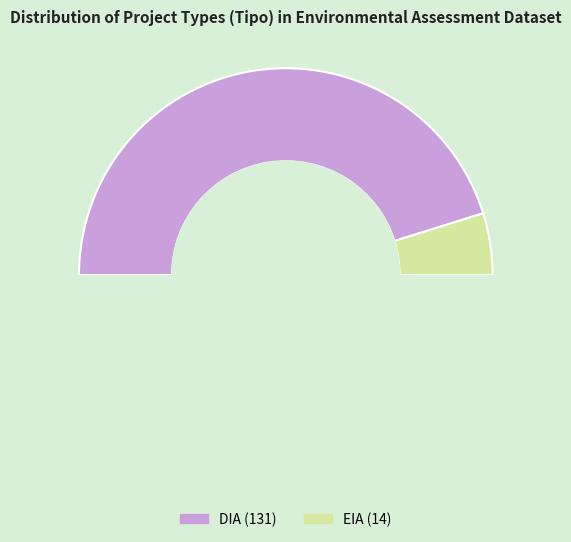

To the nearest percent, what is the difference between the largest and smallest slice percentages?

81%